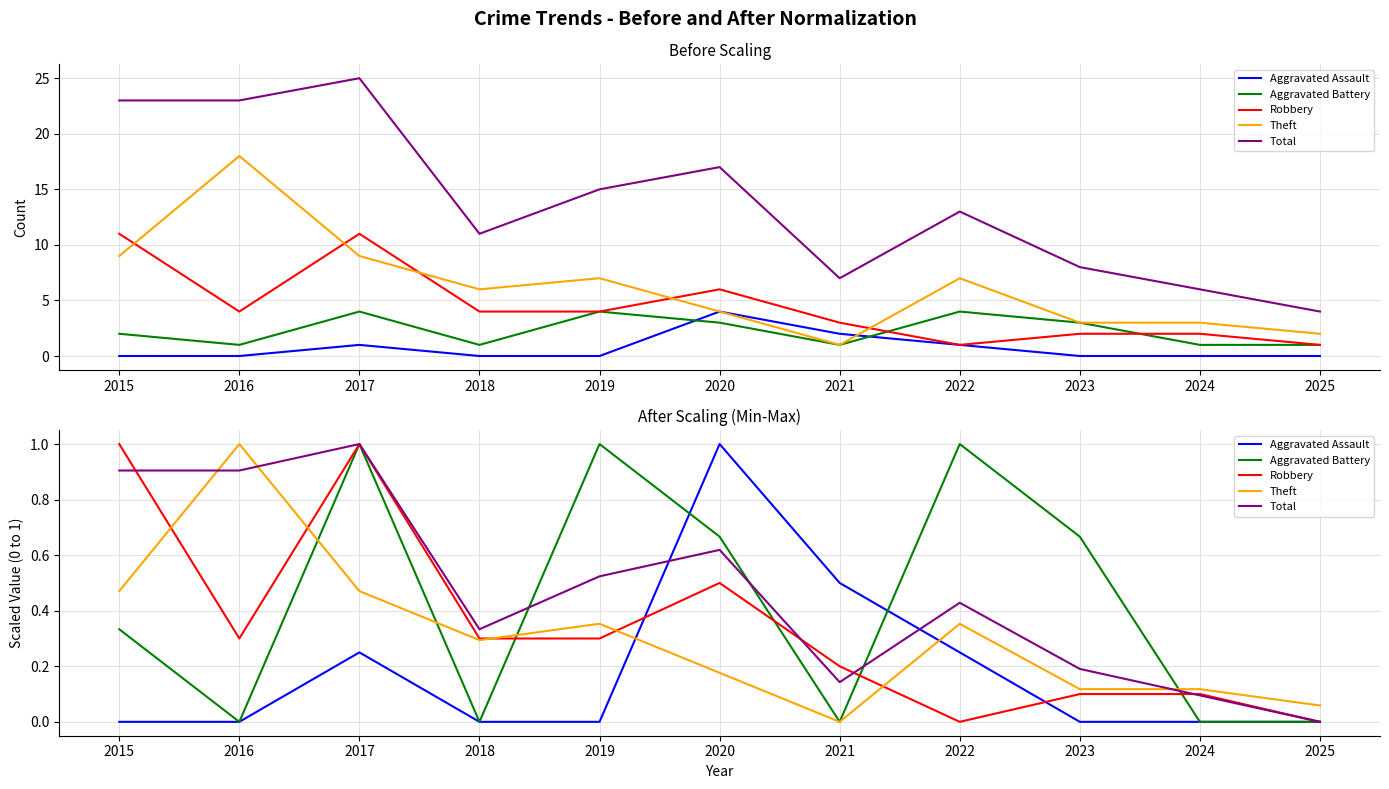

Which category has the highest value across all series?

2020